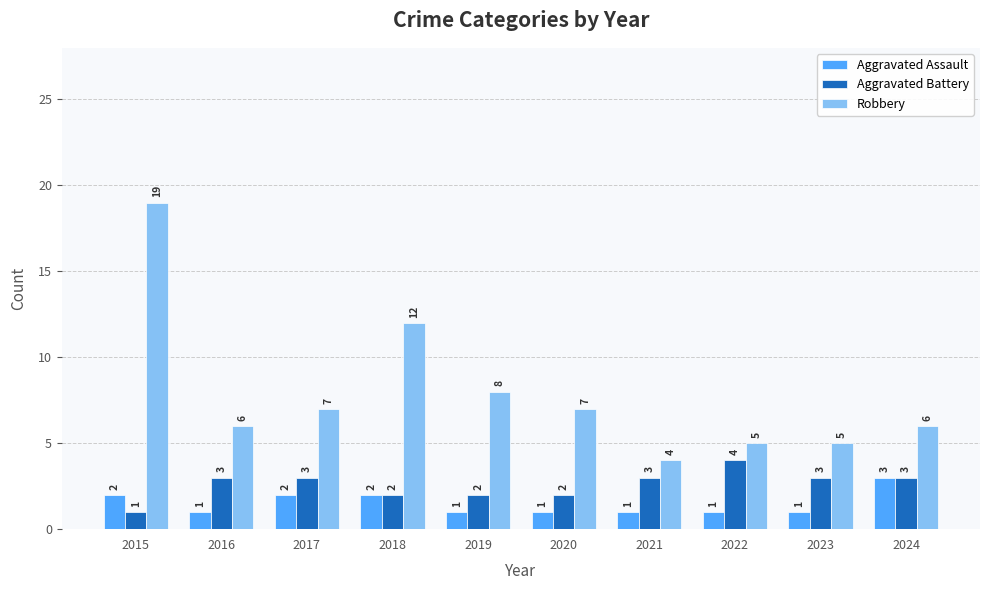

The value of Aggravated Battery at 2022 is 2. True or false?

False